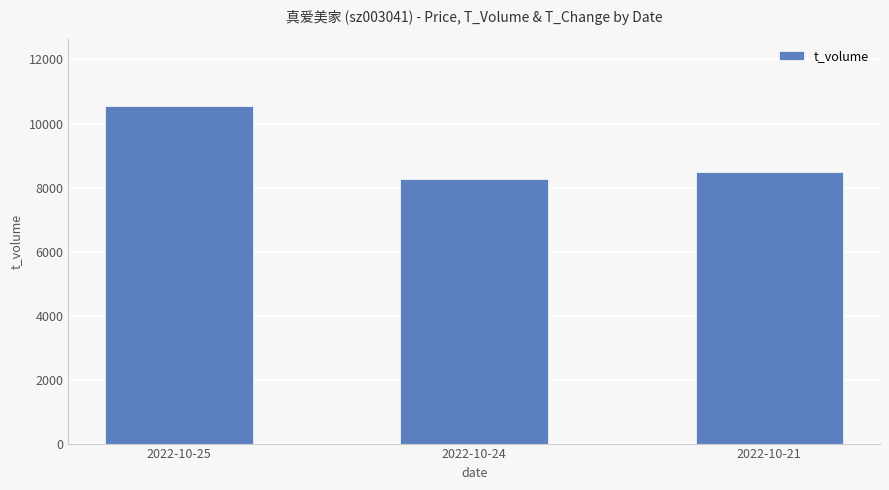

Between 2022-10-24 and 2022-10-21, which is larger?

2022-10-21